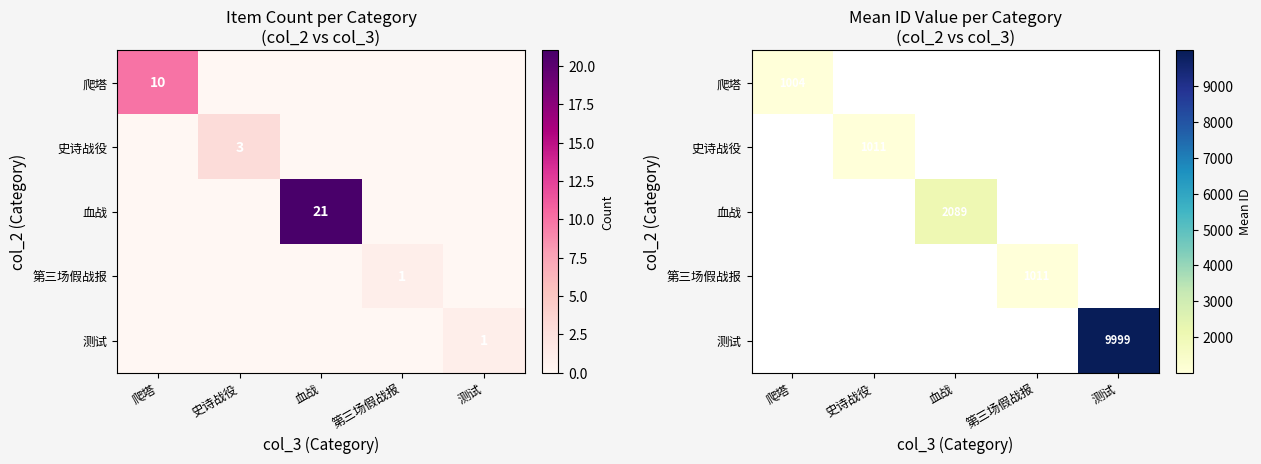

At 史诗战役, list the series in order from largest to smallest.

史诗战役, 爬塔, 血战, 第三场假战报, 测试